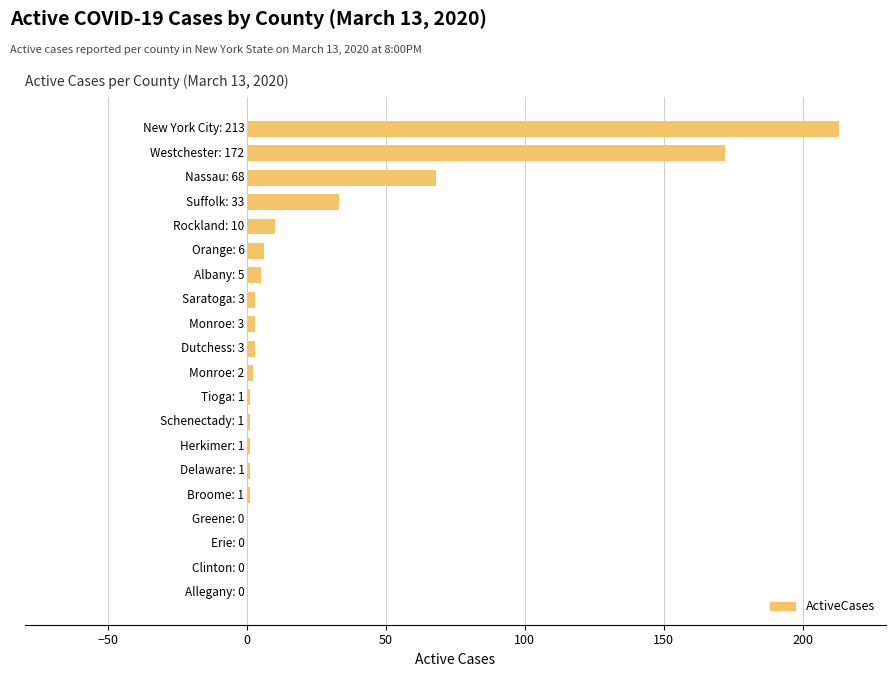

What is the sum of all values?

523